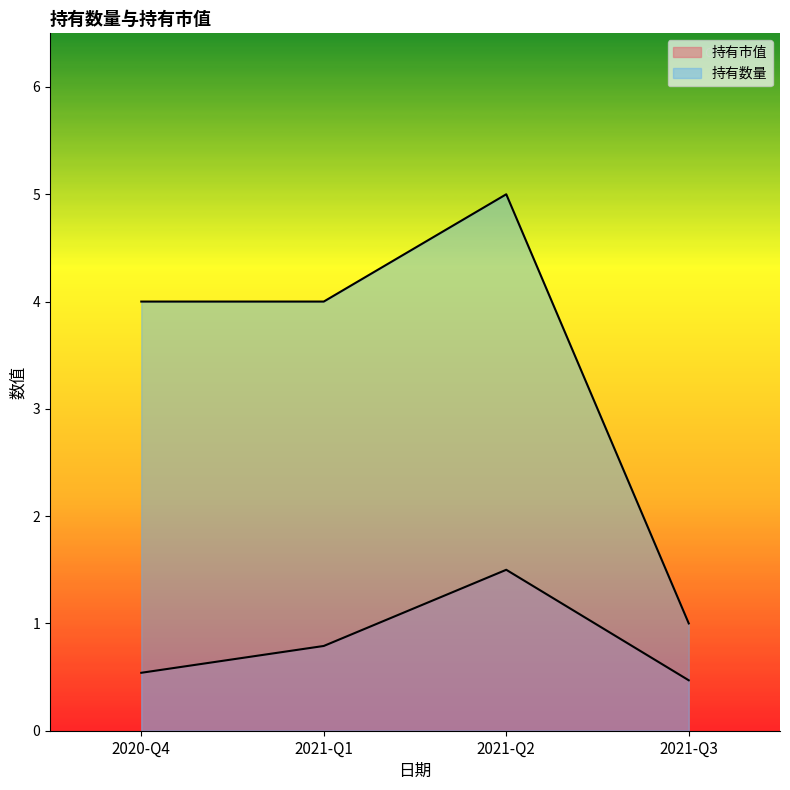

Which category has the highest value in the 持有数量 series?

2021-Q2